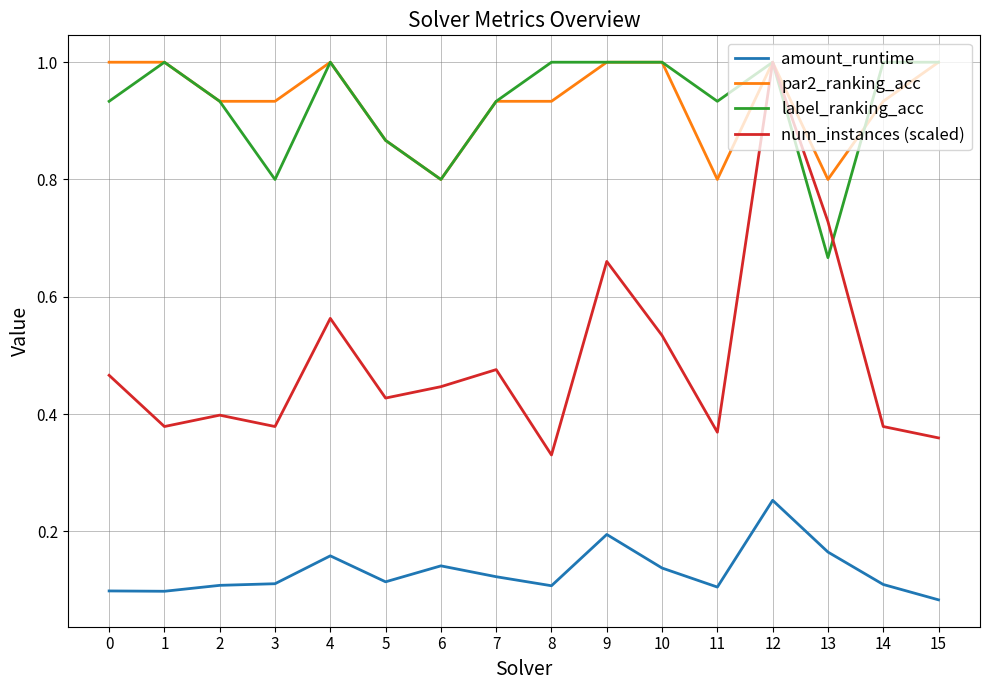

What is the sum of all amount_runtime values?

2.1